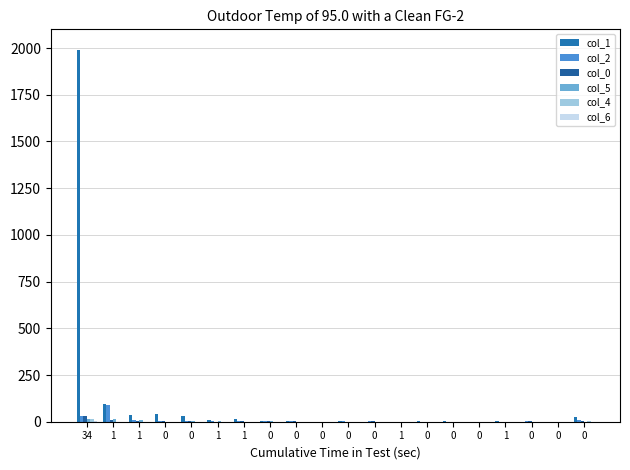

Reading left to right, transcribe all the data shown in this chart.

col_1: 34=1992	1=95	1=35	0=41	0=32	1=9	1=12	0=5	0=3	0=1	0=3	0=1	1=1	0=3	0=2	0=1	1=2	0=1	0=0	0=26
col_2: 34=29	1=92	1=8	0=3	0=3	1=3	1=6	0=2	0=2	0=1	0=2	0=2	1=1	0=0	0=1	0=0	1=0	0=2	0=0	0=10
col_0: 34=29	1=11	1=6	0=6	0=3	1=1	1=2	0=3	0=2	0=0	0=0	0=2	1=0	0=1	0=0	0=0	1=0	0=3	0=1	0=5
col_5: 34=16	1=12	1=7	0=1	0=2	1=3	1=0	0=2	0=1	0=1	0=0	0=1	1=0	0=0	0=0	0=0	1=0	0=0	0=0	0=0
col_4: 34=16	1=0	1=0	0=0	0=0	1=0	1=0	0=0	0=0	0=1	0=0	0=0	1=1	0=0	0=0	0=0	1=0	0=0	0=0	0=2
col_6: 34=6	1=0	1=0	0=0	0=1	1=0	1=0	0=0	0=0	0=0	0=1	0=0	1=0	0=0	0=0	0=0	1=0	0=0	0=0	0=1